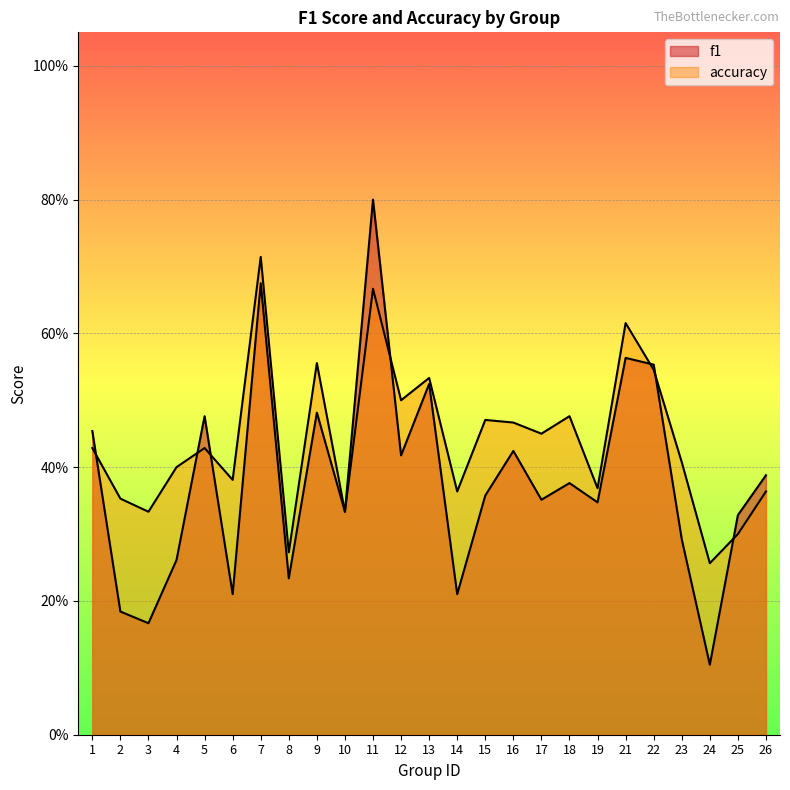

Which category has the lowest value across all series?

24